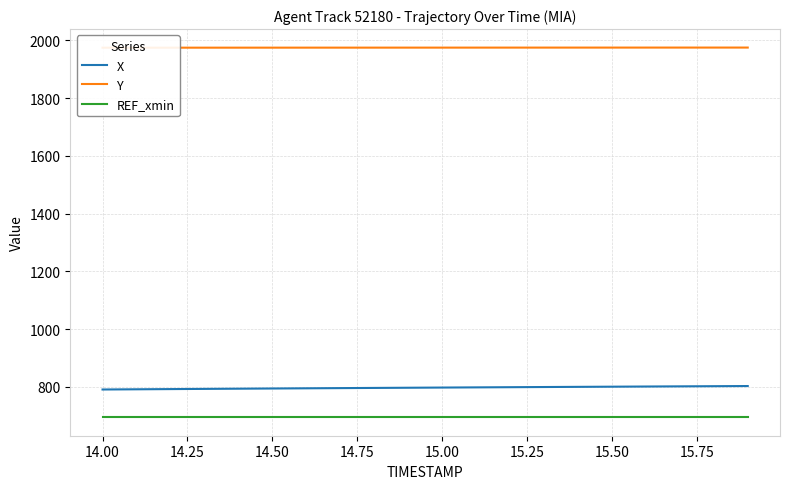

True or false: REF_xmin and X cross at least once.

False